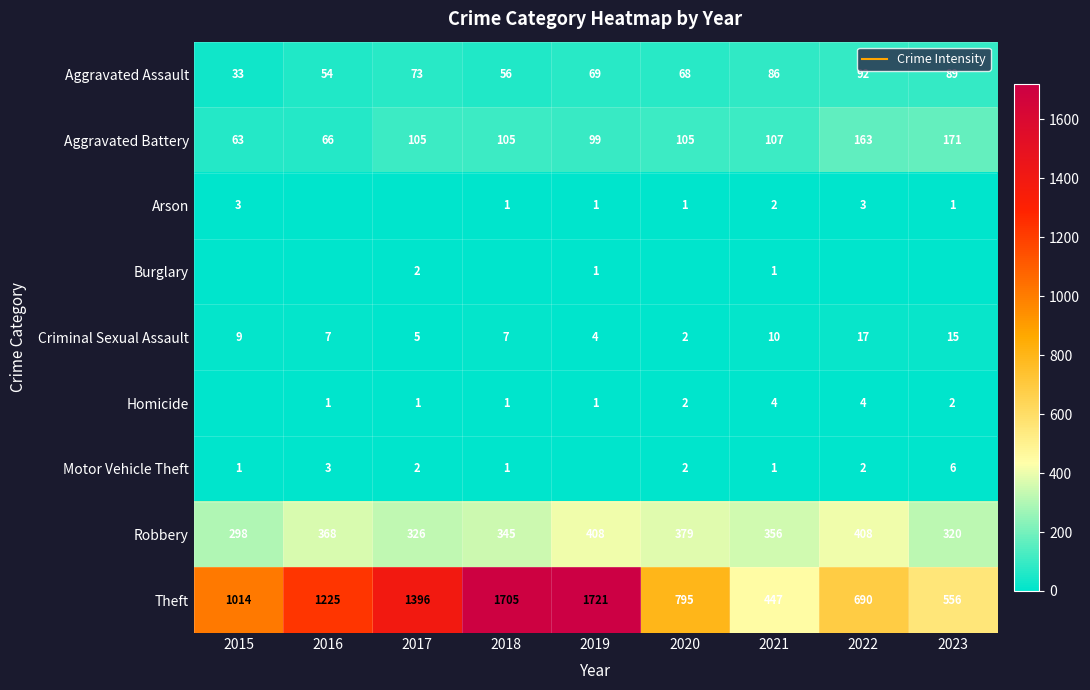

At which category does the chart reach its peak across all series?

2019